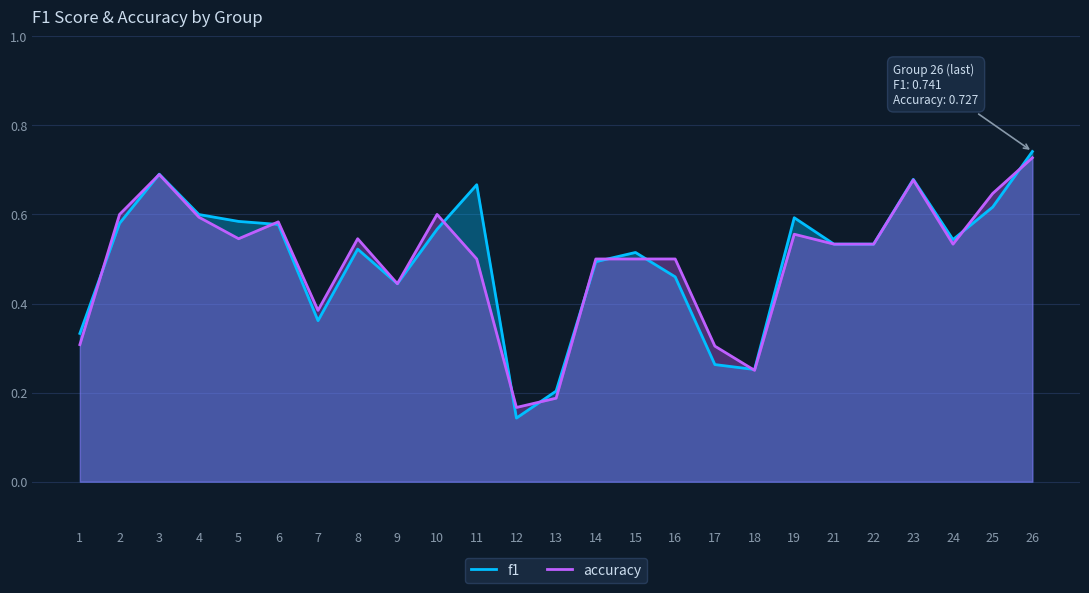

Reading left to right, transcribe all the data shown in this chart.

f1: 0.3	0.6	0.7	0.6	0.6	0.6	0.4	0.5	0.4	0.6	0.7	0.1	0.2	0.5	0.5	0.5	0.3	0.3	0.6	0.5	0.5	0.7	0.5	0.6	0.7
accuracy: 0.3	0.6	0.7	0.6	0.5	0.6	0.4	0.5	0.4	0.6	0.5	0.2	0.2	0.5	0.5	0.5	0.3	0.2	0.6	0.5	0.5	0.7	0.5	0.6	0.7